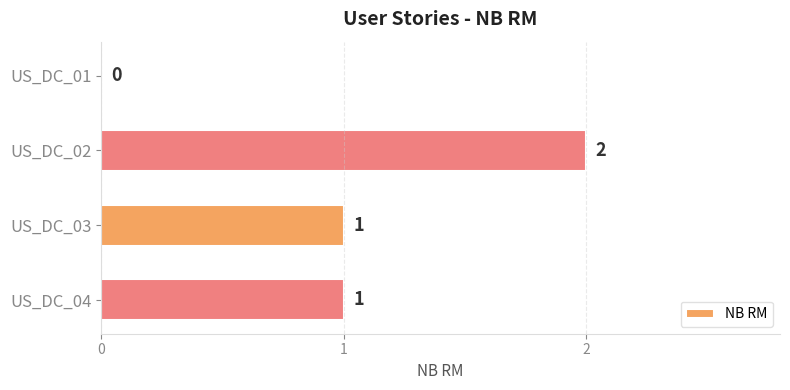

Approximately how many times larger is the value at US_DC_03 compared to US_DC_02?

0.5